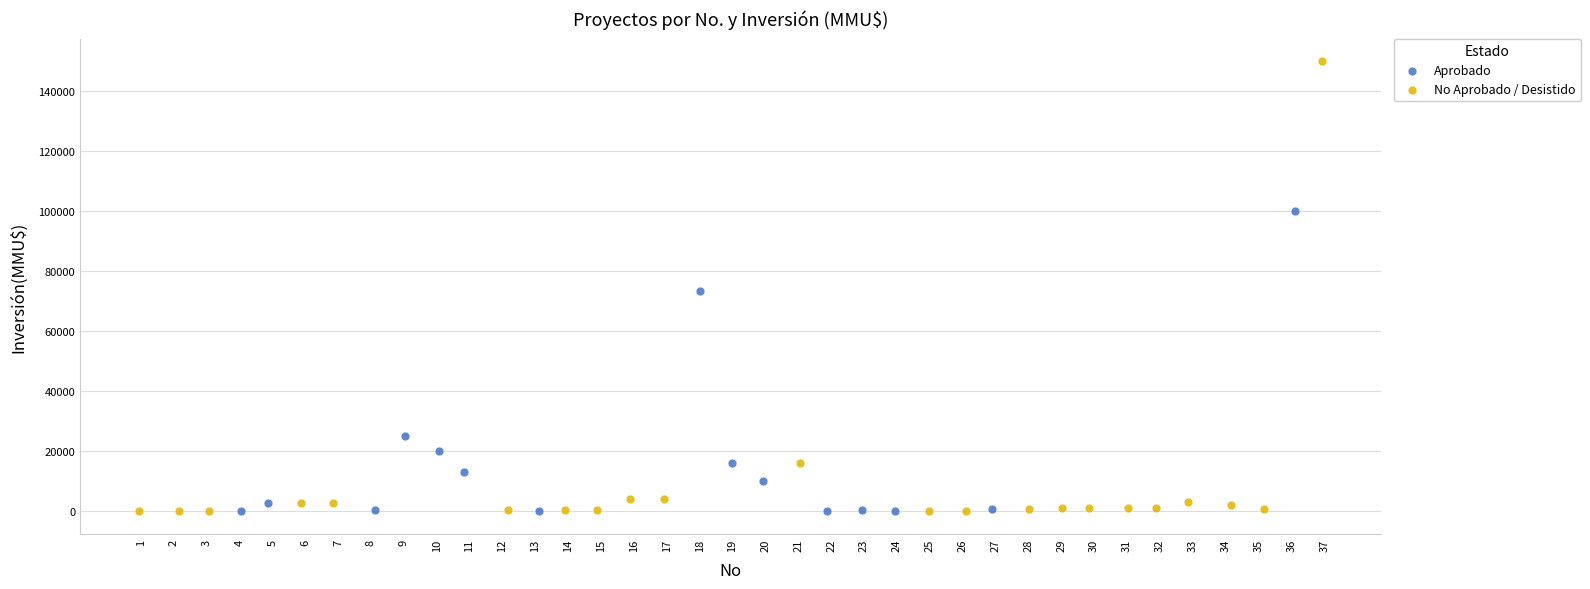

Which series reaches the maximum Y coordinate?

No Aprobado / Desistido